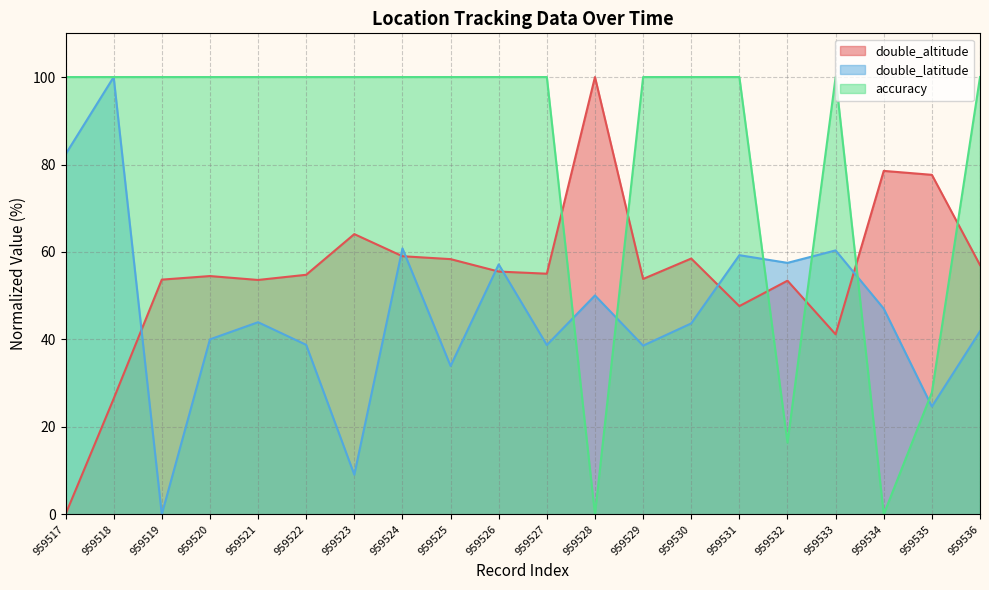

At which category is the sum across all series the highest?

959518